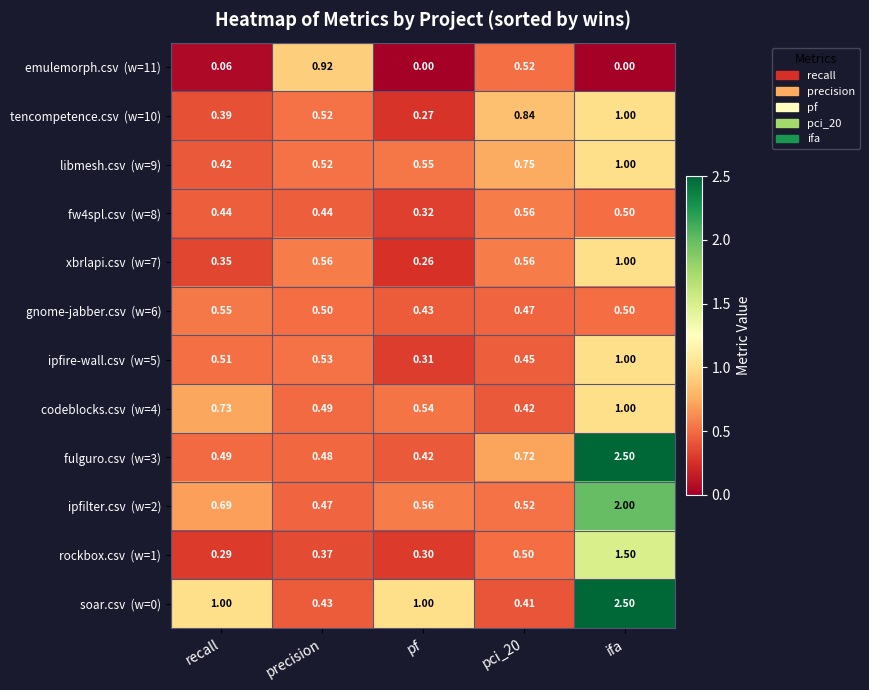

Which category has the highest value across all series?

ifa